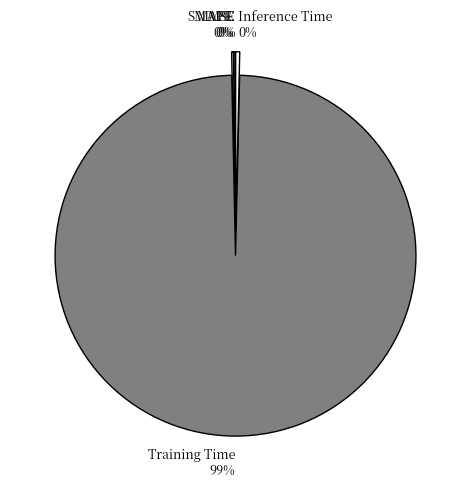

The Training Time slice represents 89% of the pie. True or false?

False